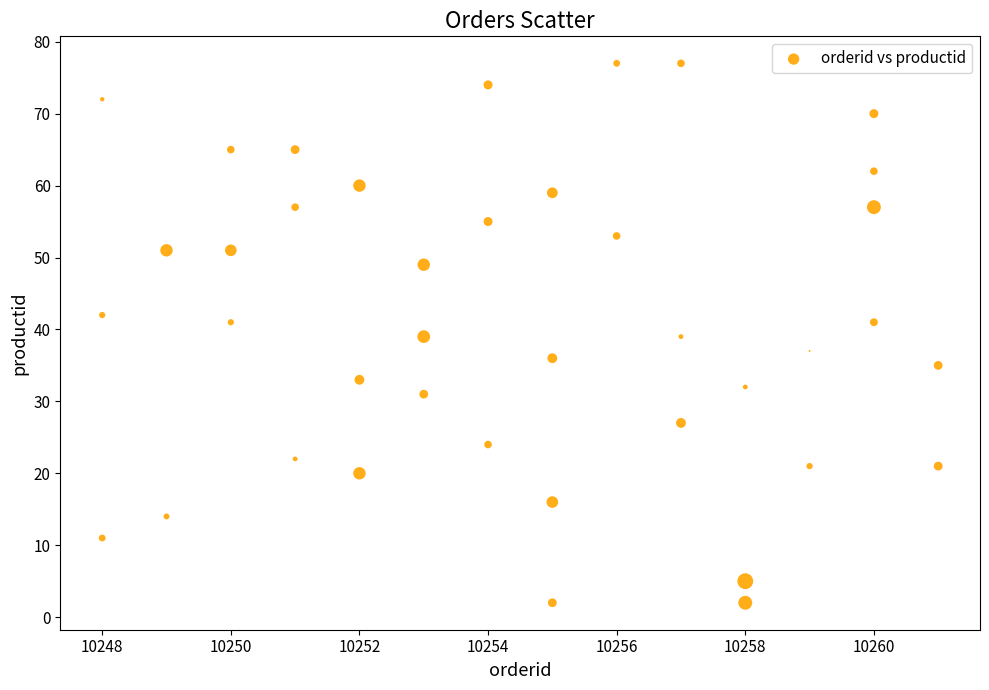

What is the range of X values (max minus min)?

13